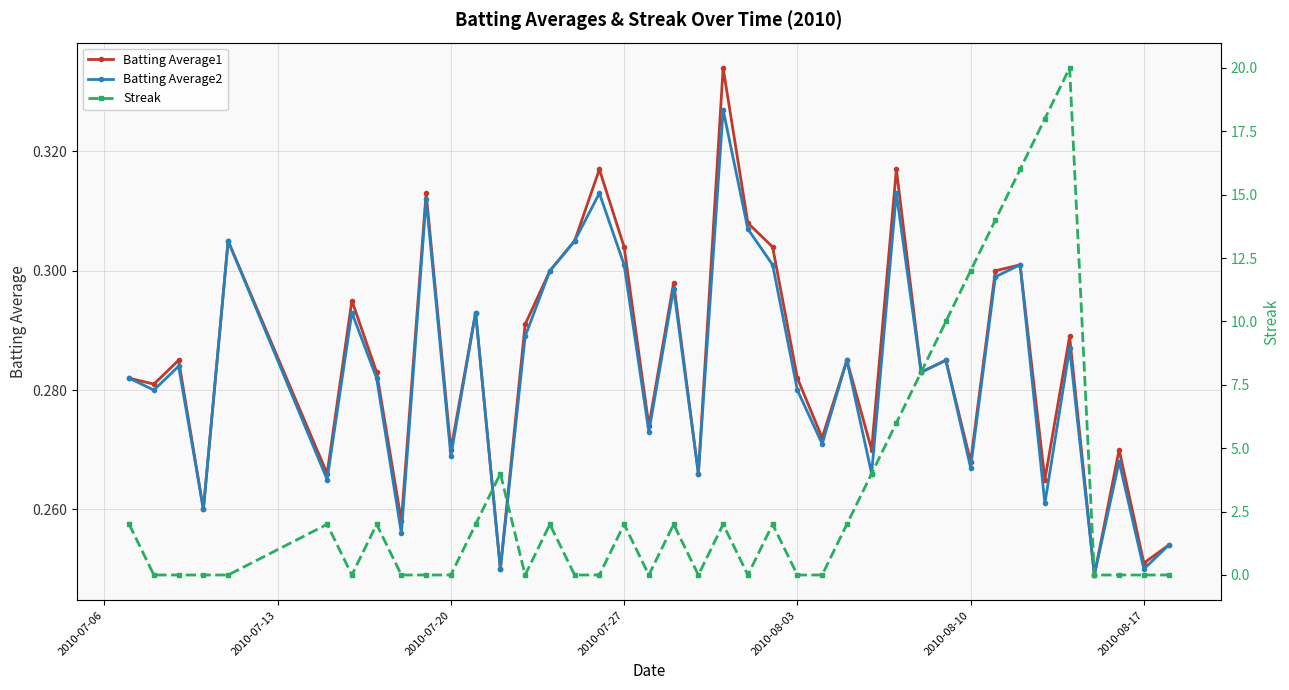

Count the Streak values in the range 0 to 4.

32